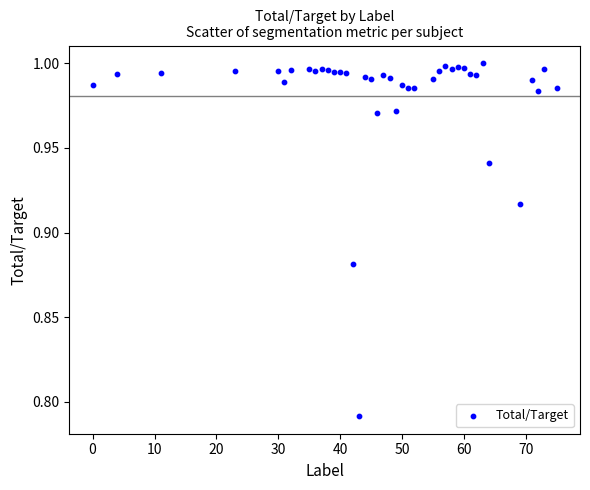

How many data points are displayed?

40